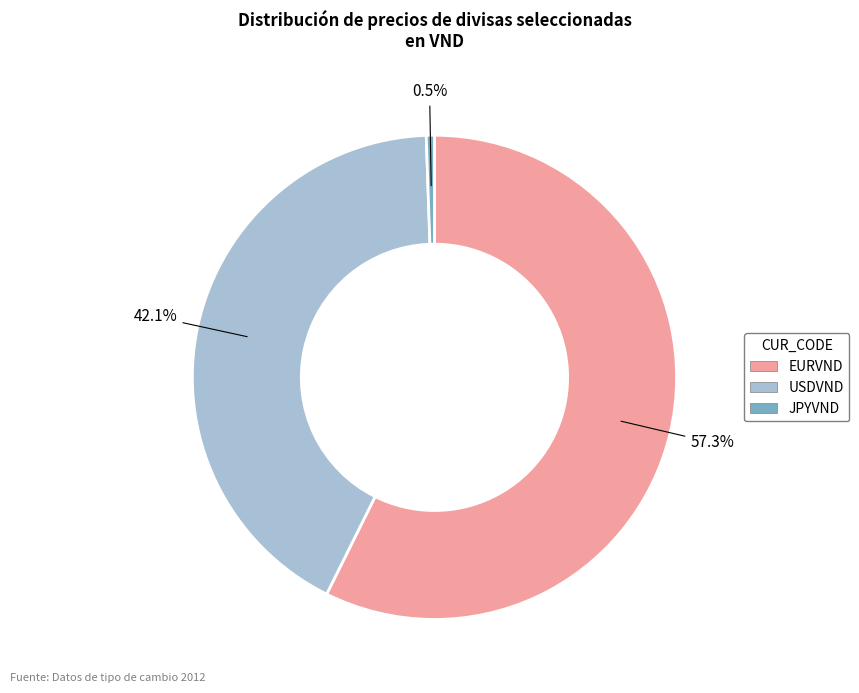

To the nearest percent, what is the average slice percentage?

33%